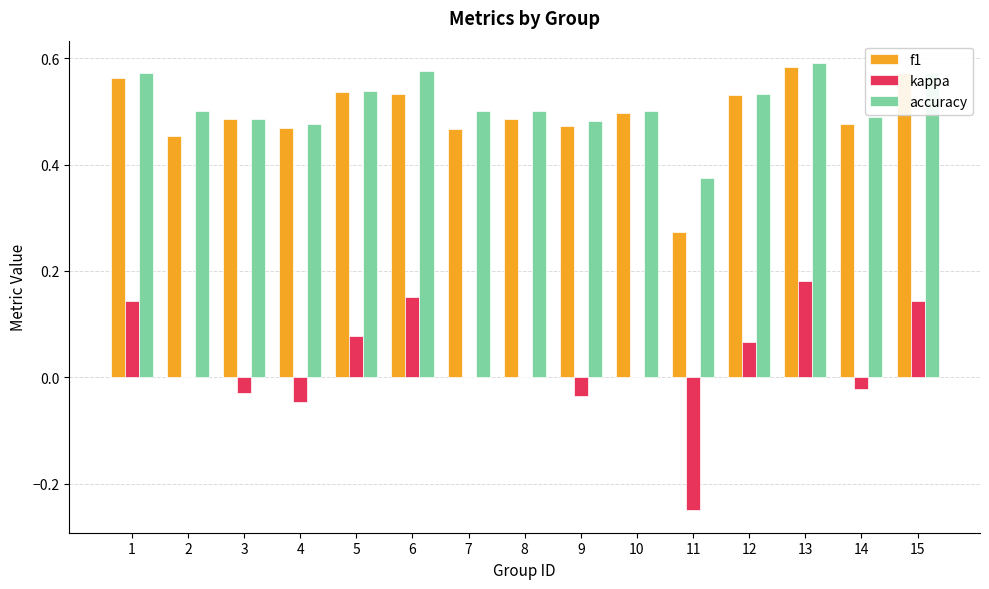

At which category is the sum across all series the highest?

13